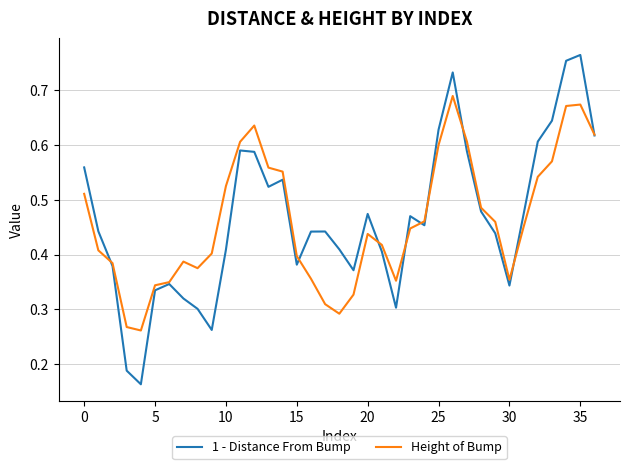

Rank the series by their maximum value, from lowest to highest.

Height of Bump, 1 - Distance From Bump